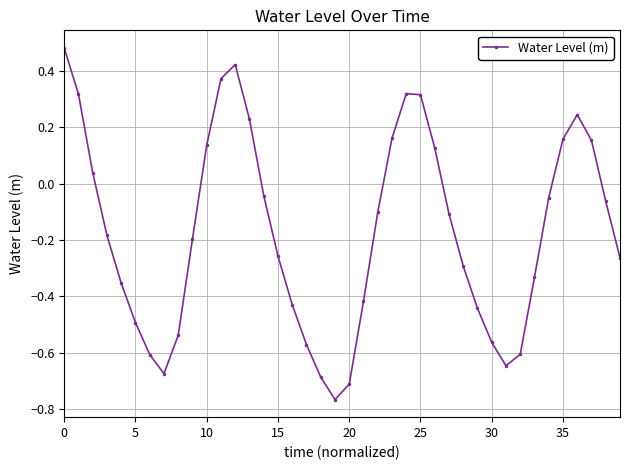

How many interior local valleys (lower than both neighbors) does the data have?

3